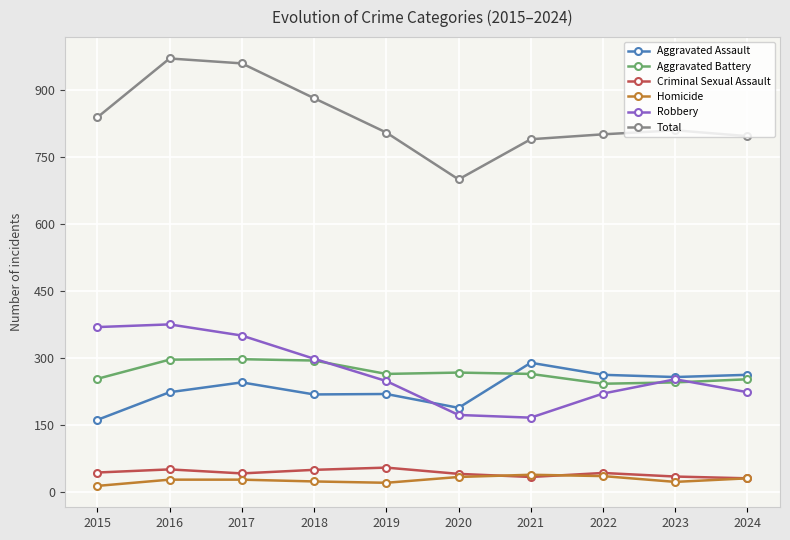

The value of Robbery at 2021 is 166. True or false?

True